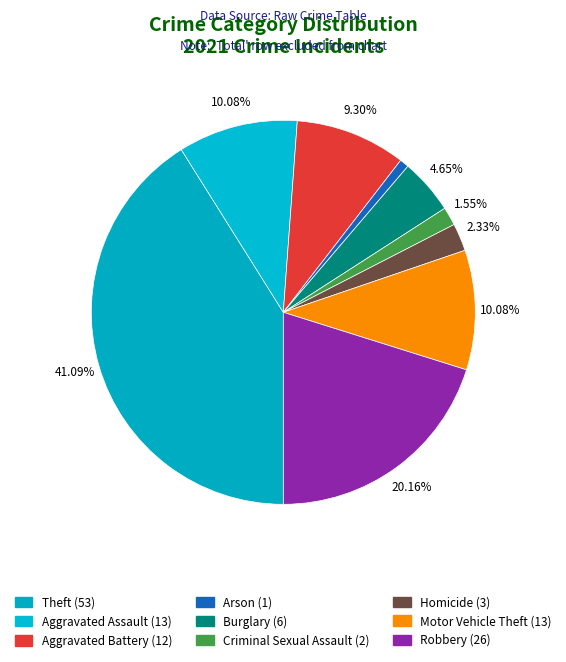

How many slices are in this pie chart?

9